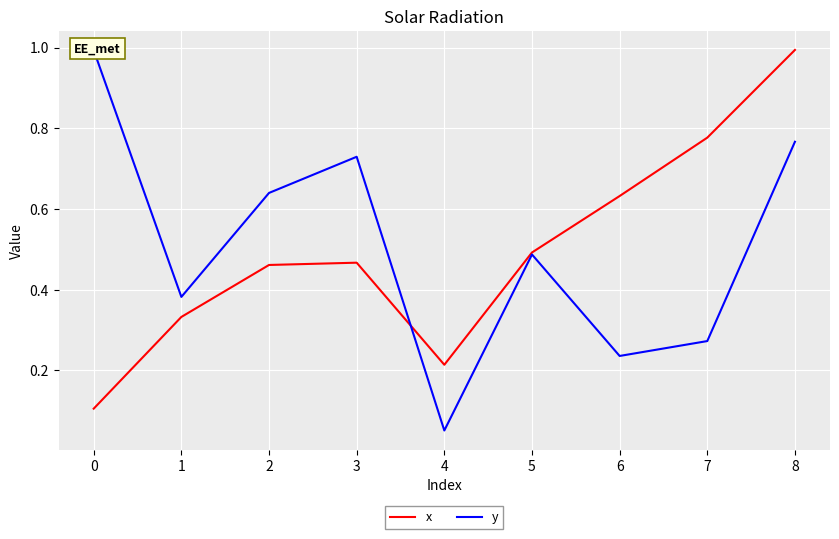

True or false: x has a value of 0.7 at 5.

False